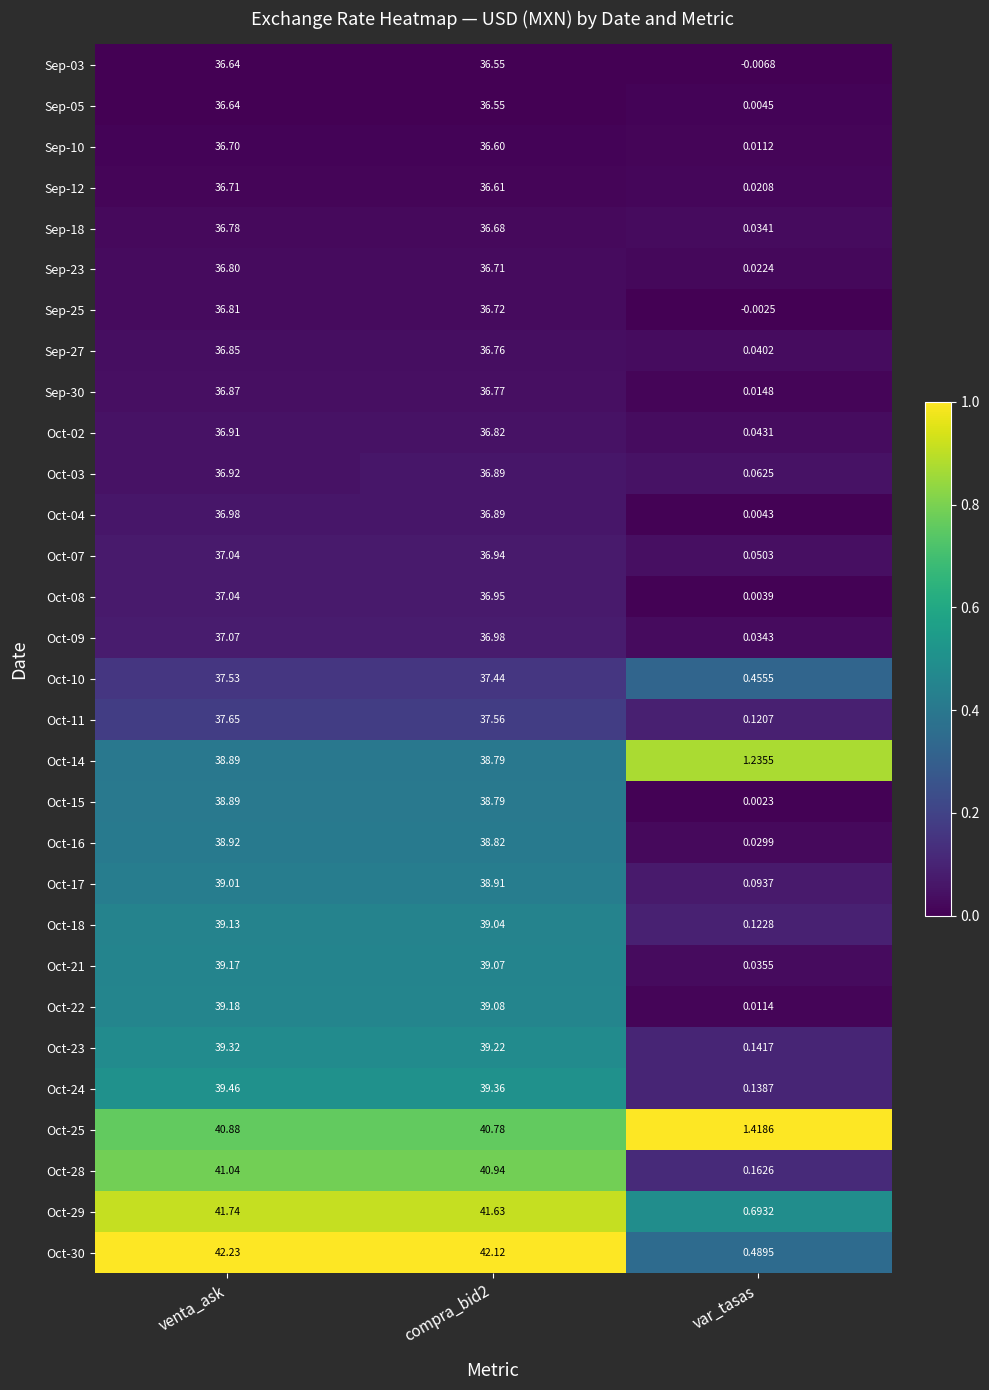

At which category does the chart reach its minimum across all series?

var_tasas